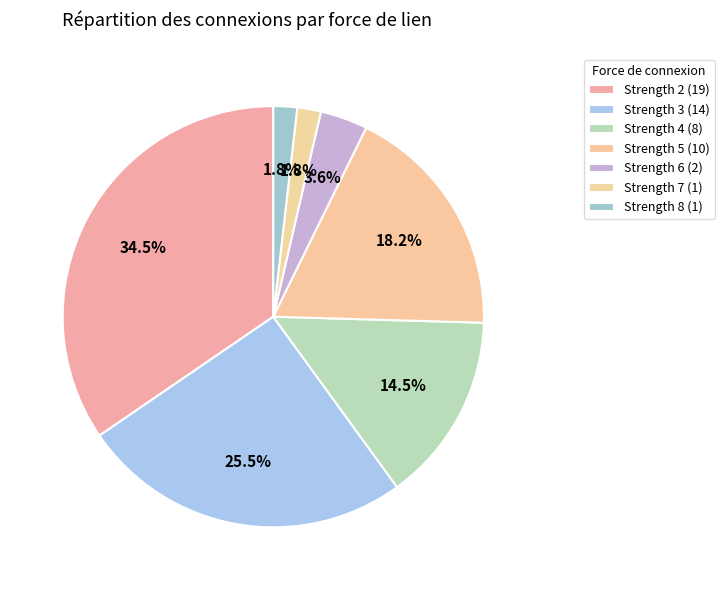

Is there a majority slice in this chart?

No